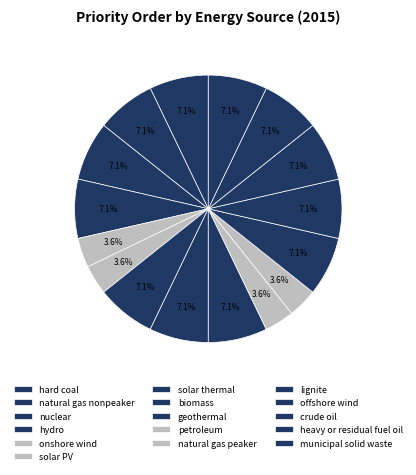

Count the number of slices in the pie.

16